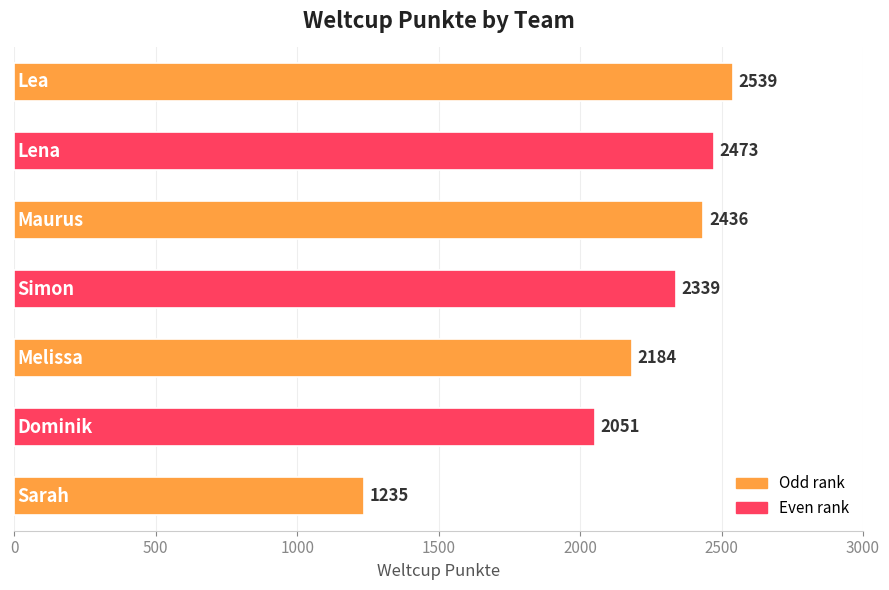

What is the average value?

2180